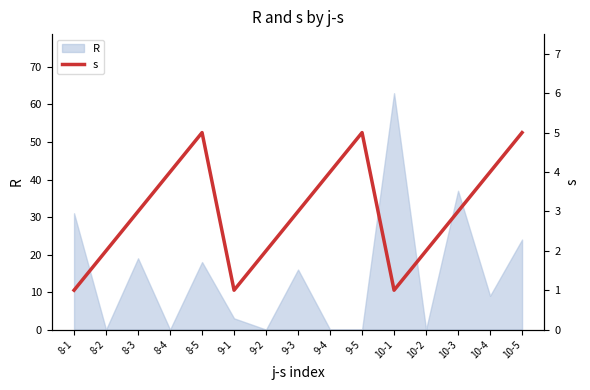

Does the chart have visible grid lines?

No